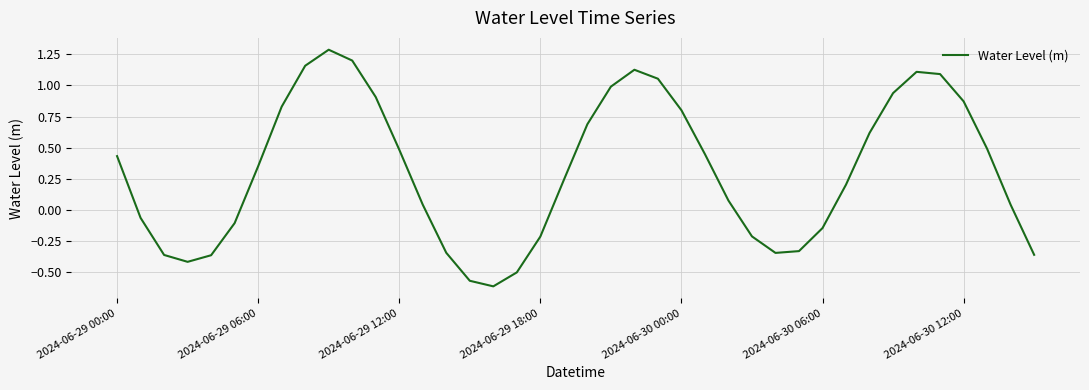

What is the difference between the maximum and minimum values?

1.9